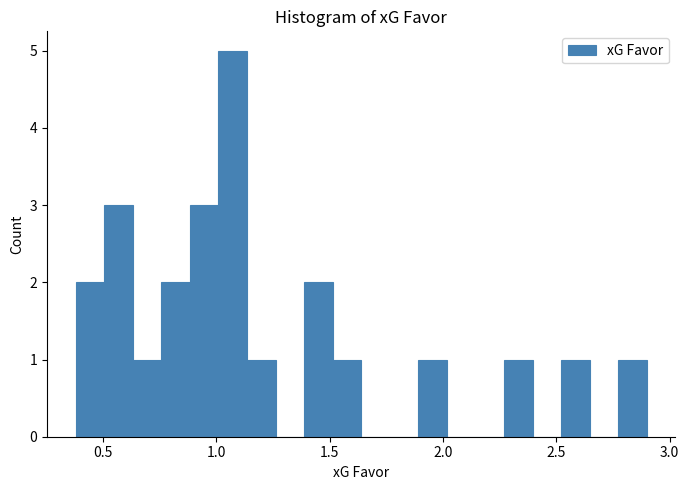

Read against the x-axis, roughly where is the centre of the tallest bar?

1.05